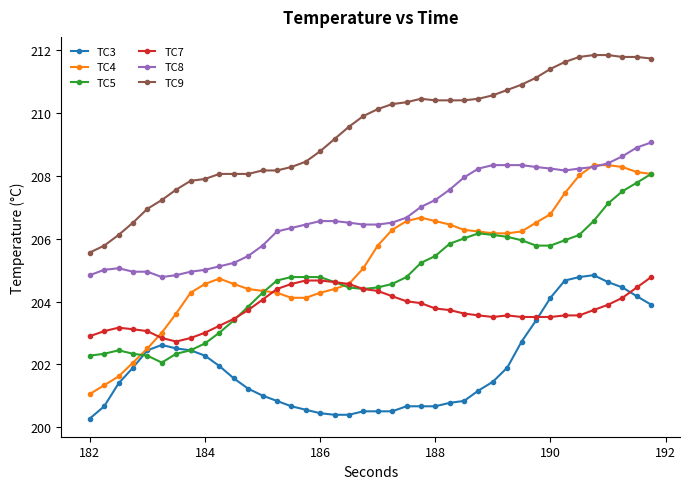

Which series has the largest total across all categories?

TC9